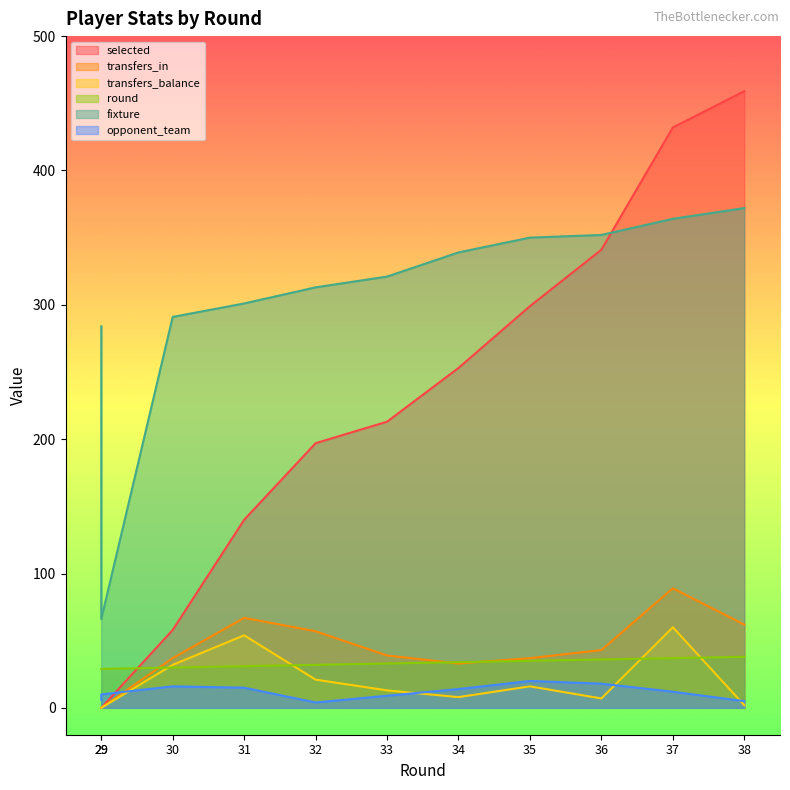

How many lines are shown in the chart?

6